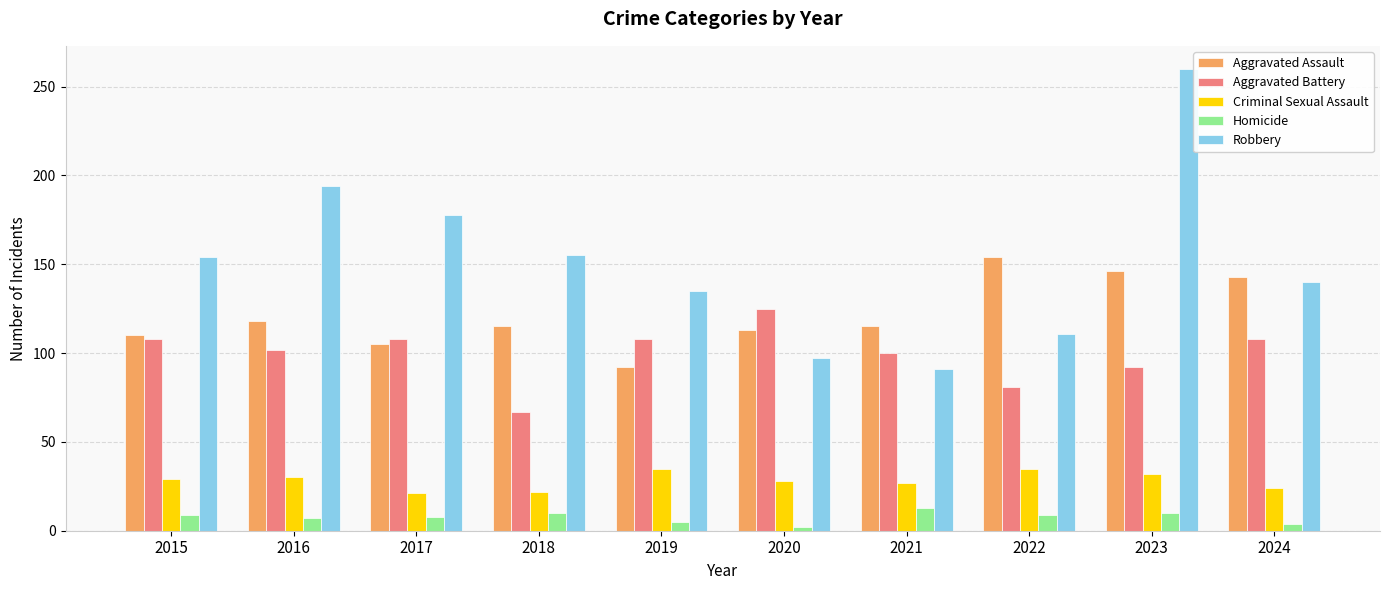

Which series changed the most between 2018 and 2019?

Aggravated Battery